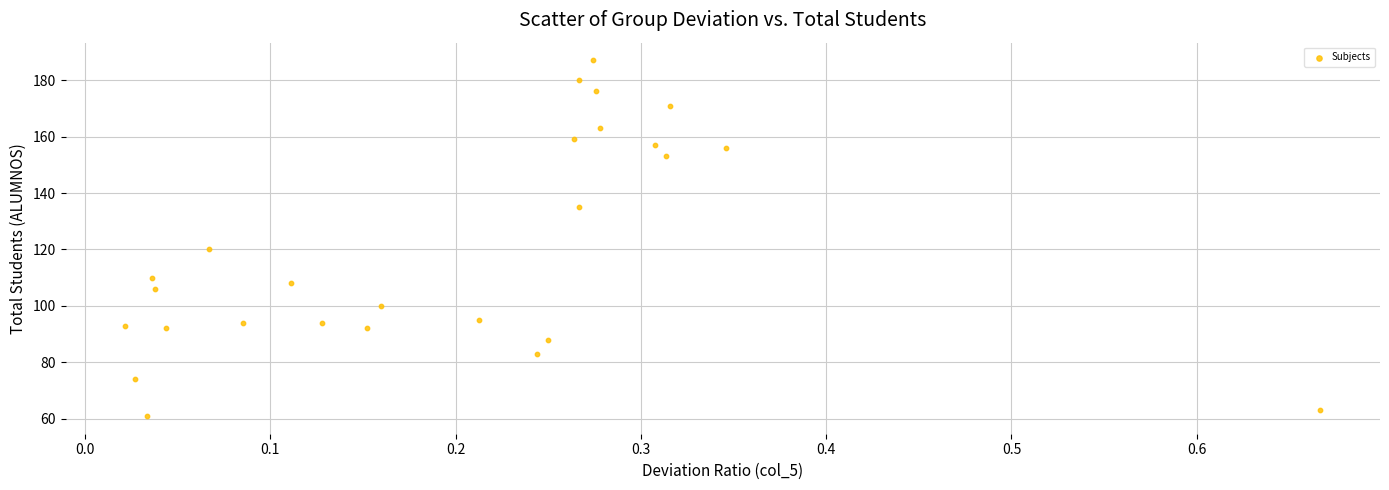

What Y value in the scatter plot is closest to 124?

120